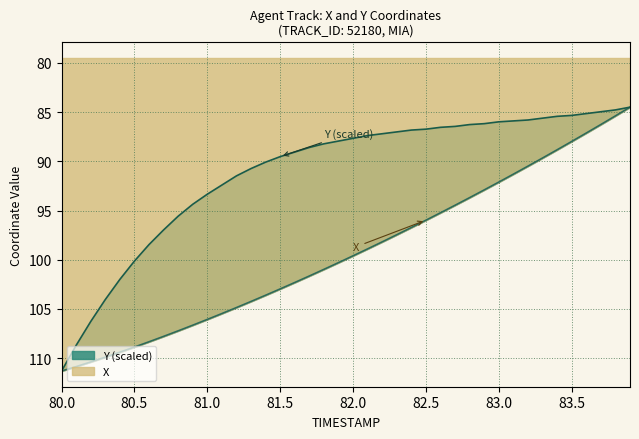

The value of Y at 80.4 is 163.7. True or false?

False